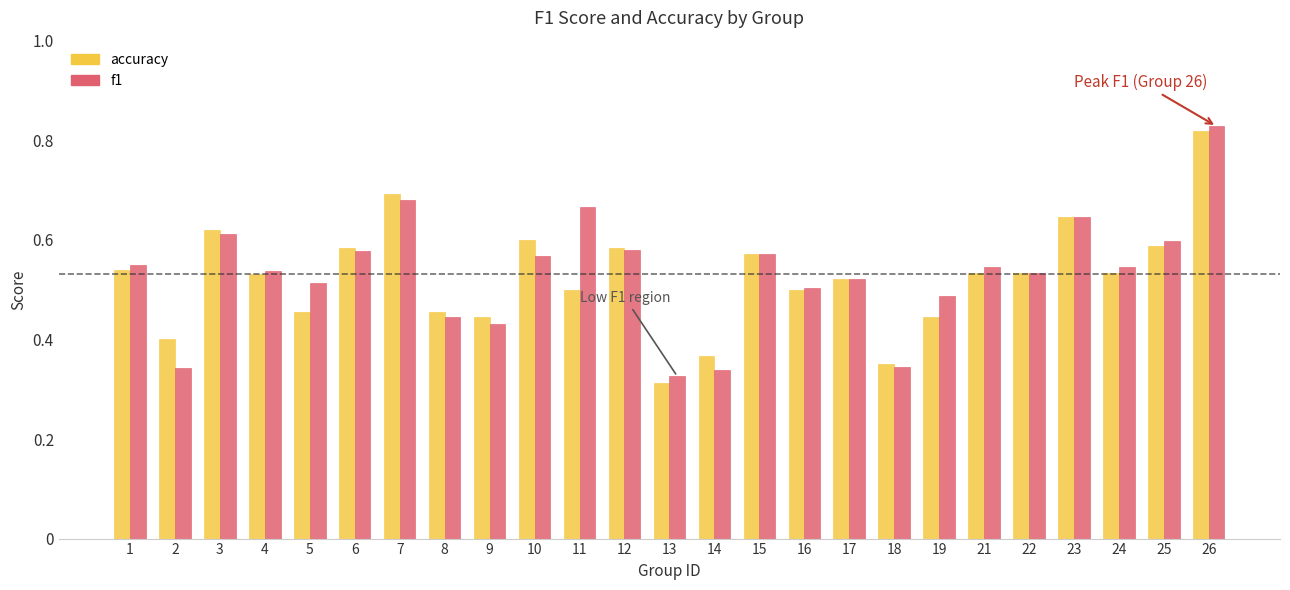

What are all the series names shown in the legend?

accuracy, f1